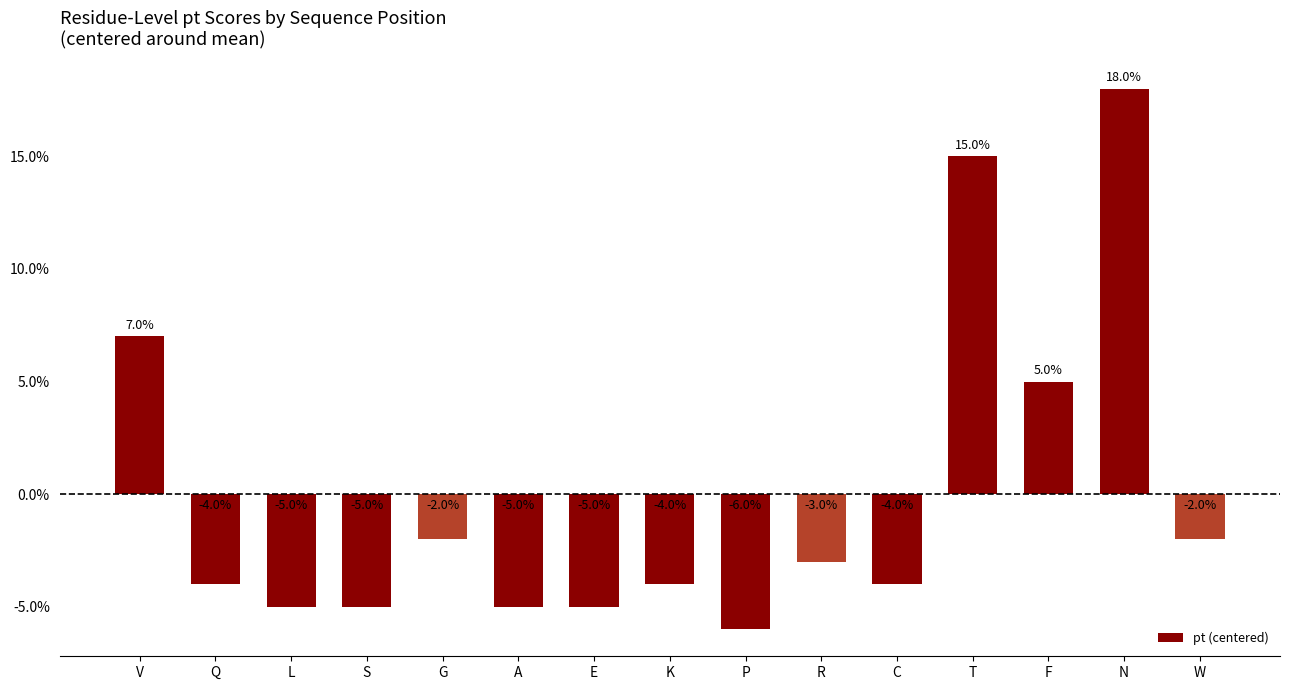

Does the chart contain any negative values?

Yes